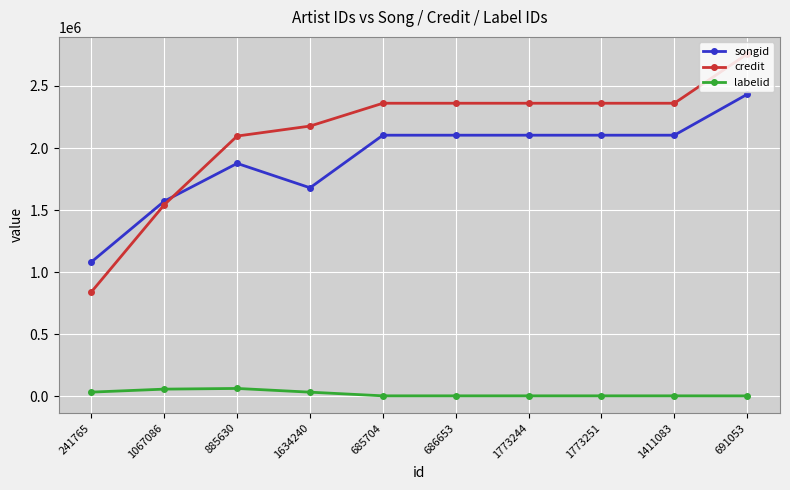

What is the highest value of the songid series?

2432902